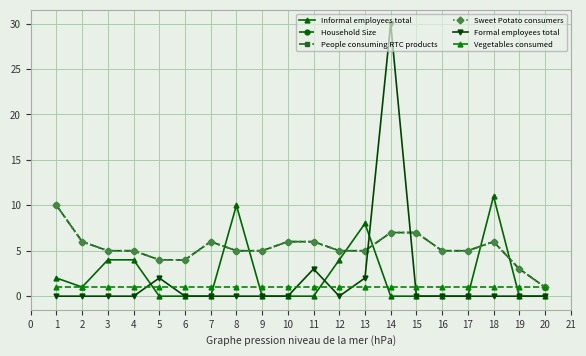

Does the chart have visible grid lines?

Yes